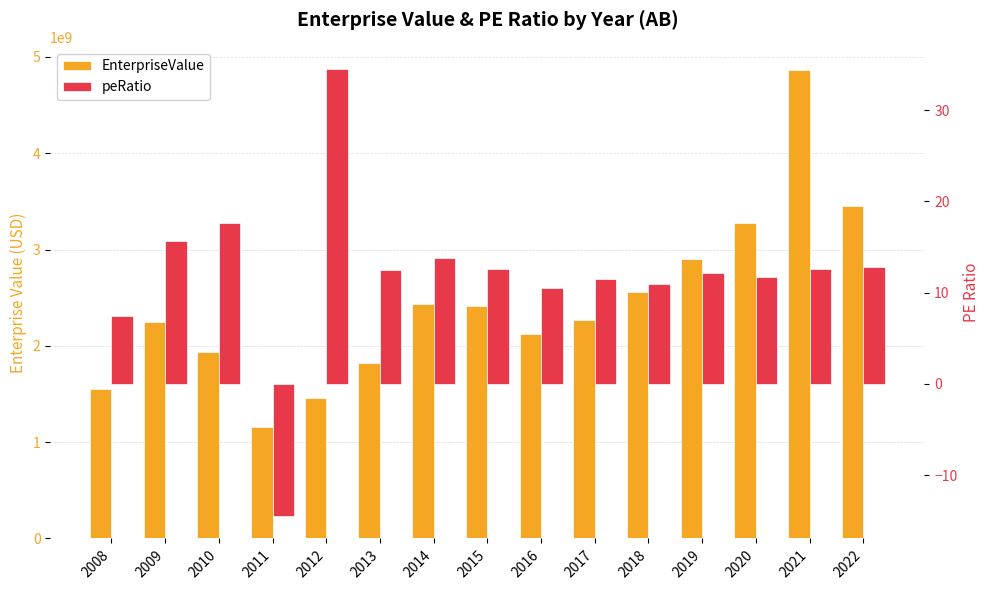

What is the highest value of the EnterpriseValue series?

4861777800.0